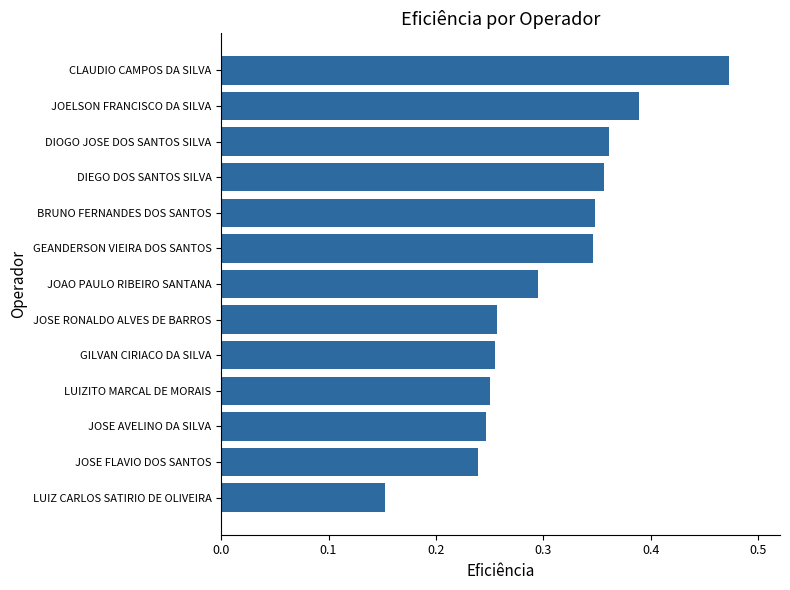

At which category does the chart reach its peak across all series?

CLAUDIO CAMPOS DA SILVA